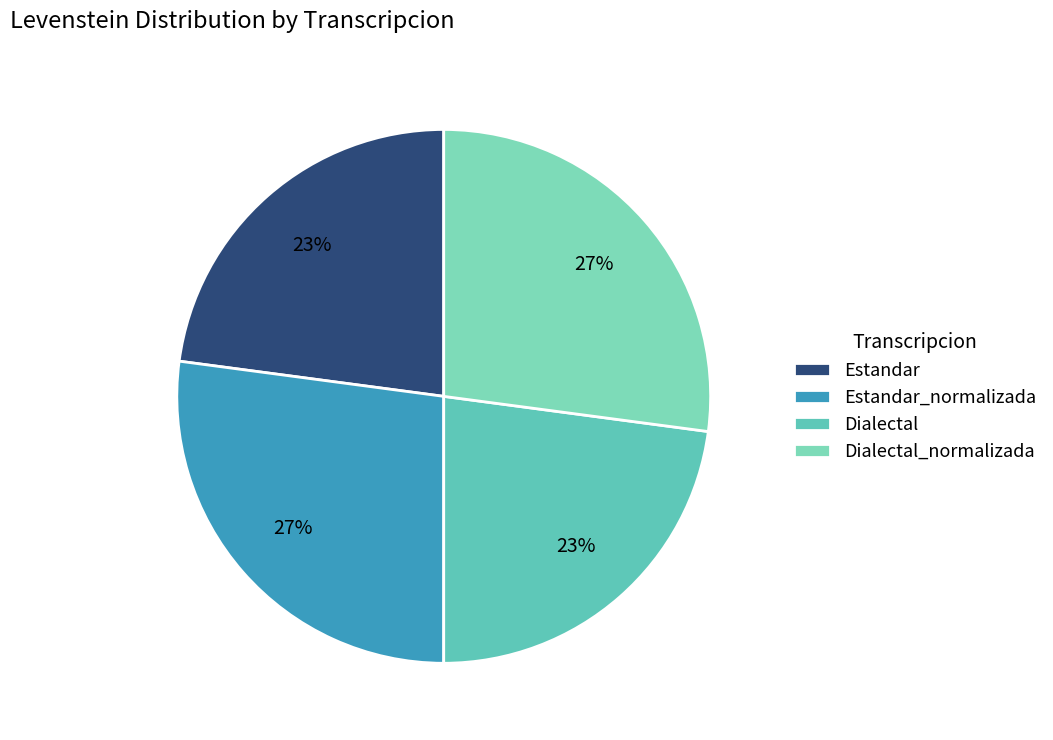

Between Estandar and Dialectal_normalizada, which is larger?

Dialectal_normalizada